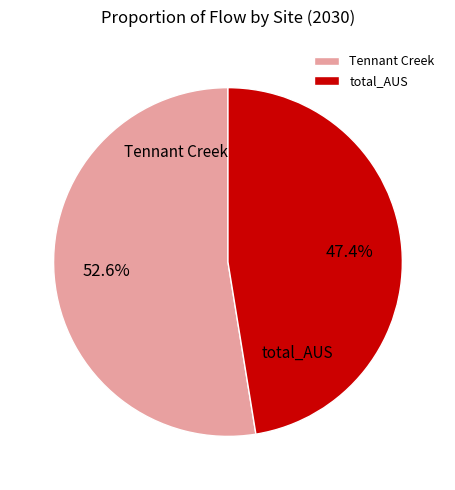

What is the largest slice in the pie chart?

Tennant Creek